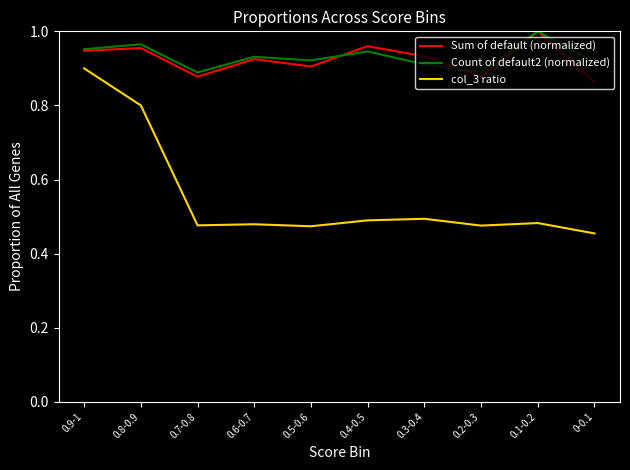

What position from the right is 0.6-0.7?

7